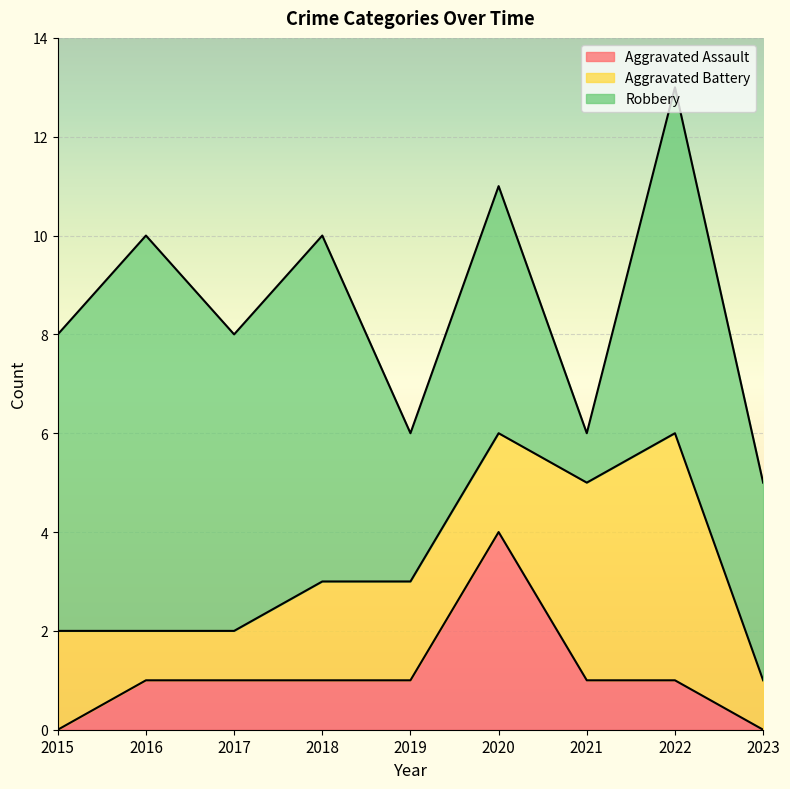

How many values in Aggravated Assault are above zero?

7